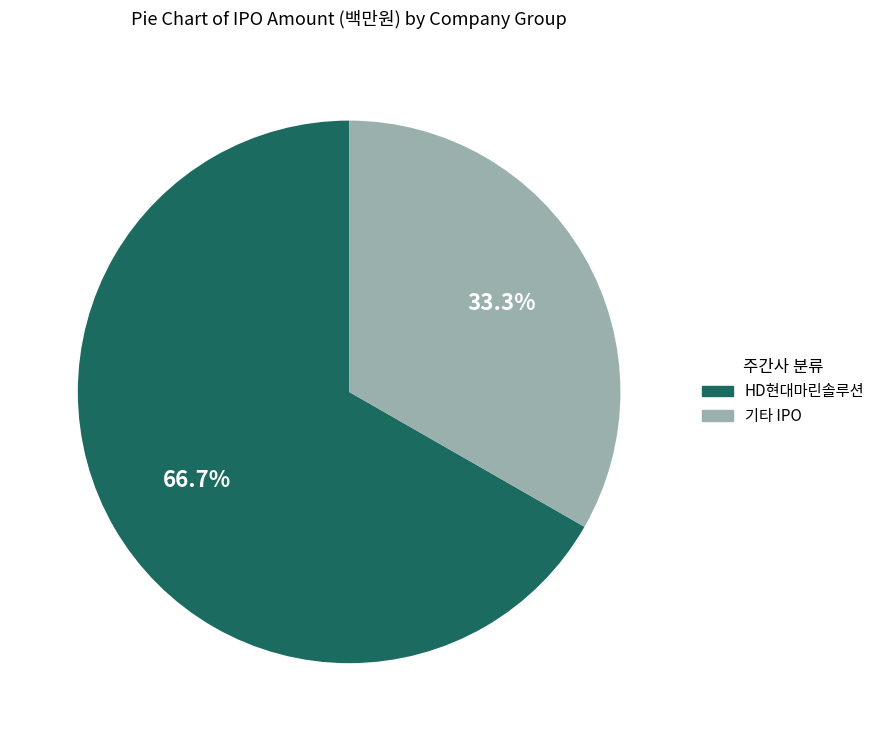

How many segments does this pie chart have?

2